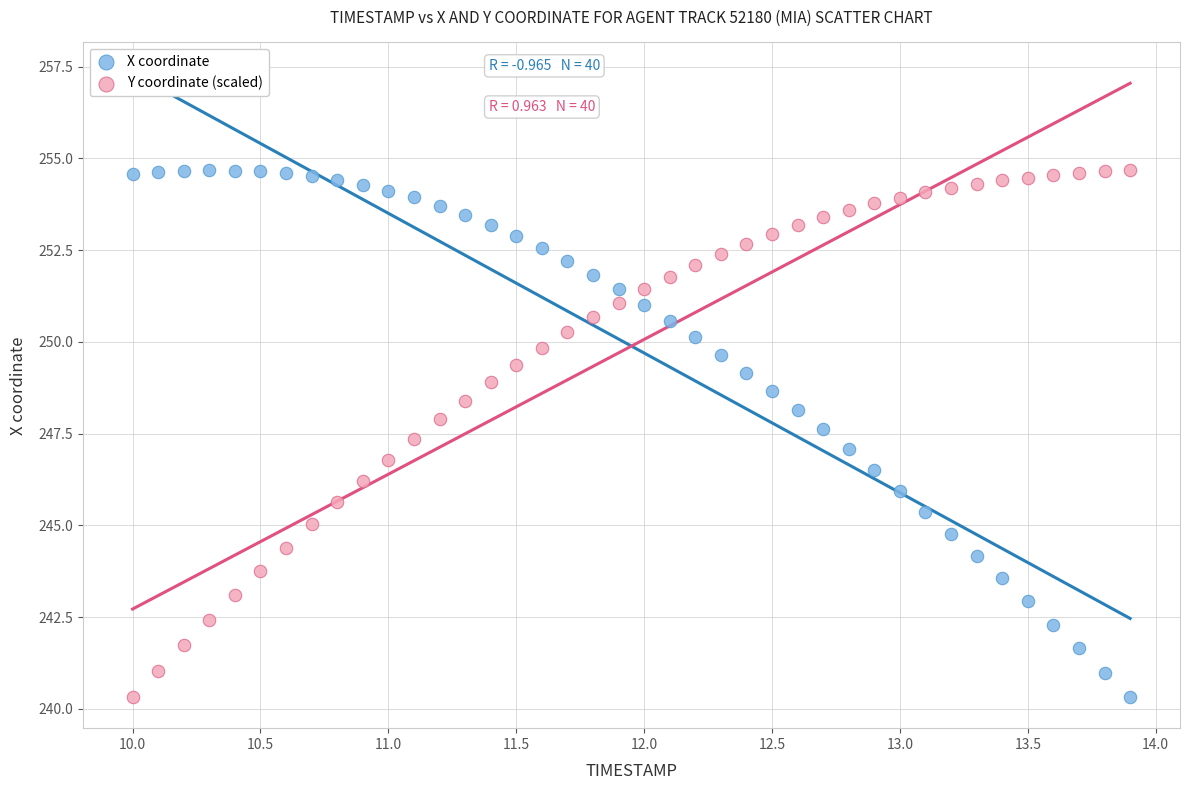

What is the X range (max minus min) for the scatter plot?

3.9